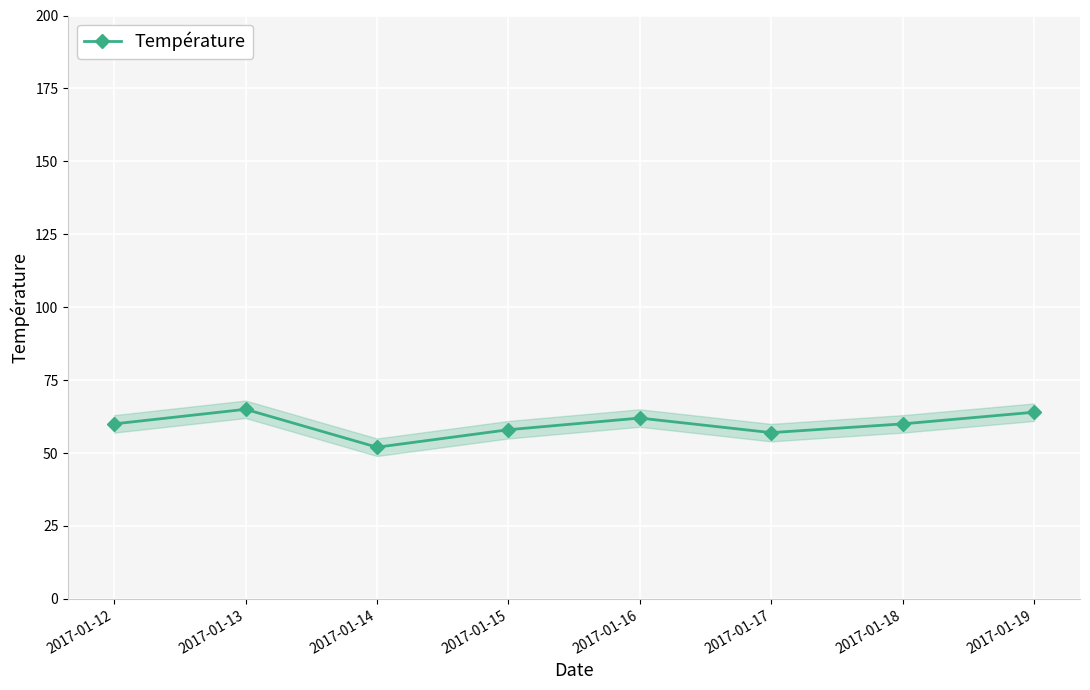

The value at 2017-01-19 is 44. True or false?

False